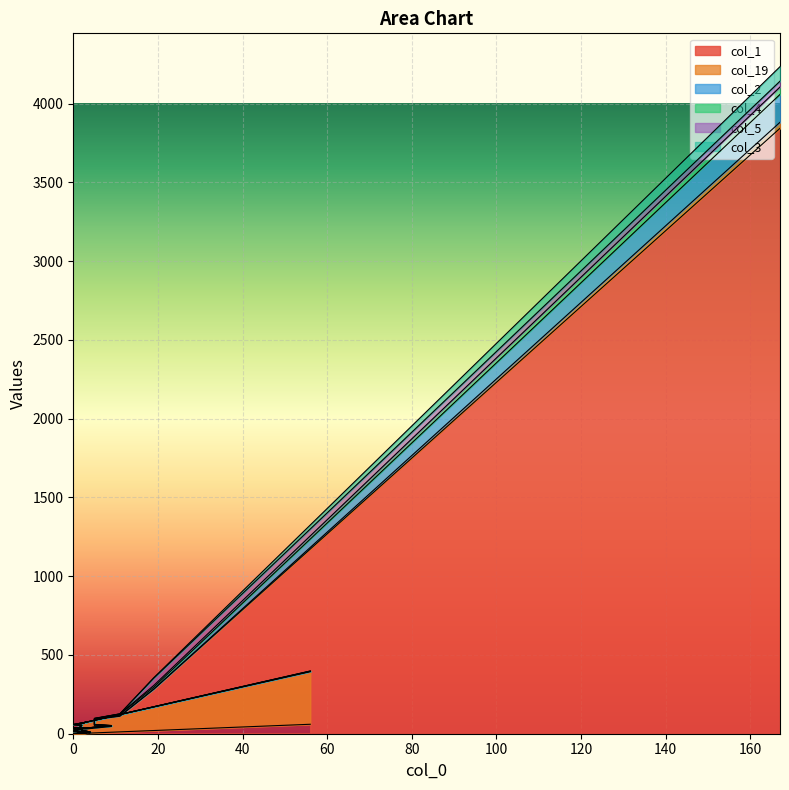

What is the label of the 16th point from the left?

2